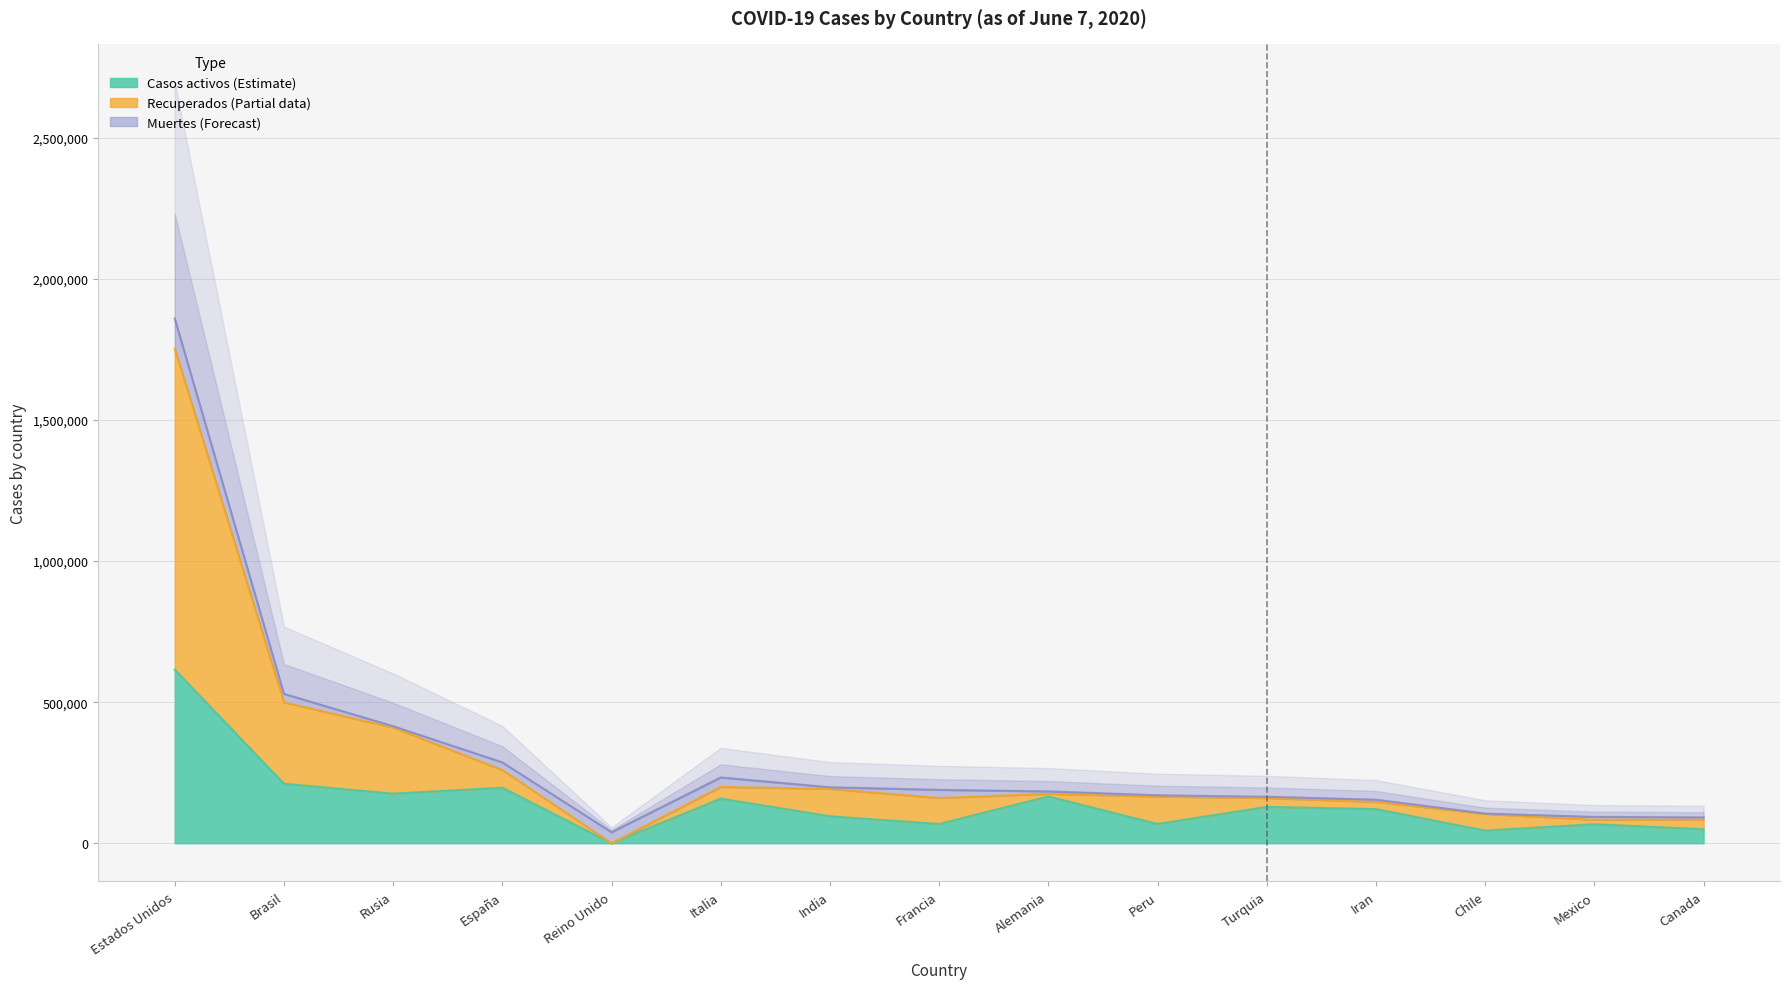

The Recuperados series shows 604778 at Rusia. True or false?

False